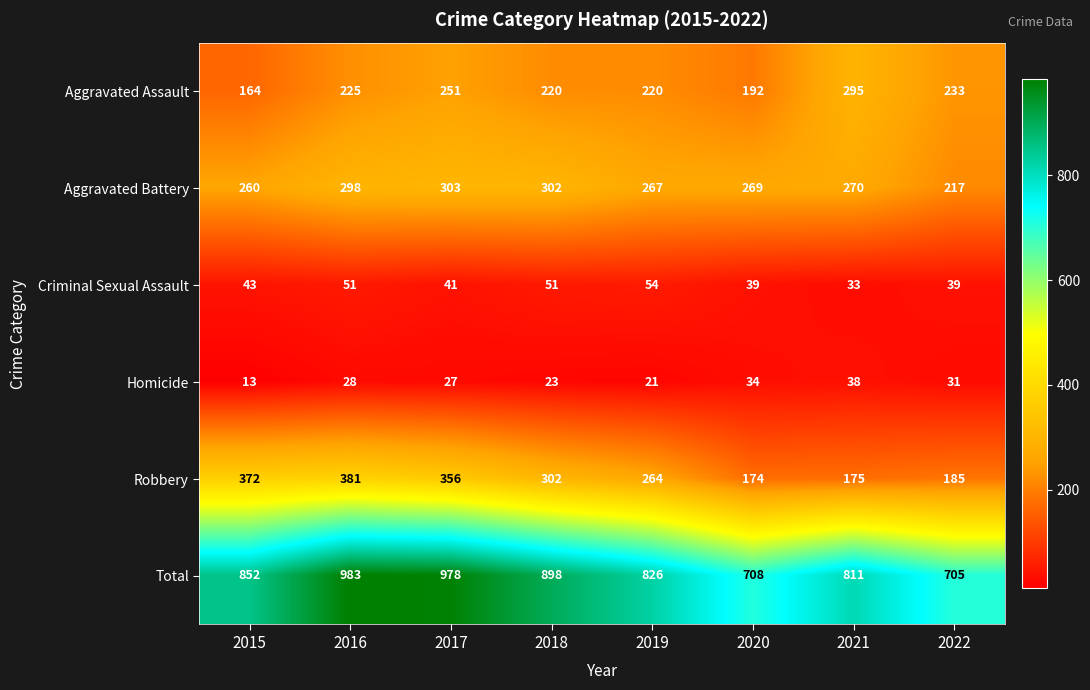

What value does the Robbery series have at 2019, to the nearest 5?

265